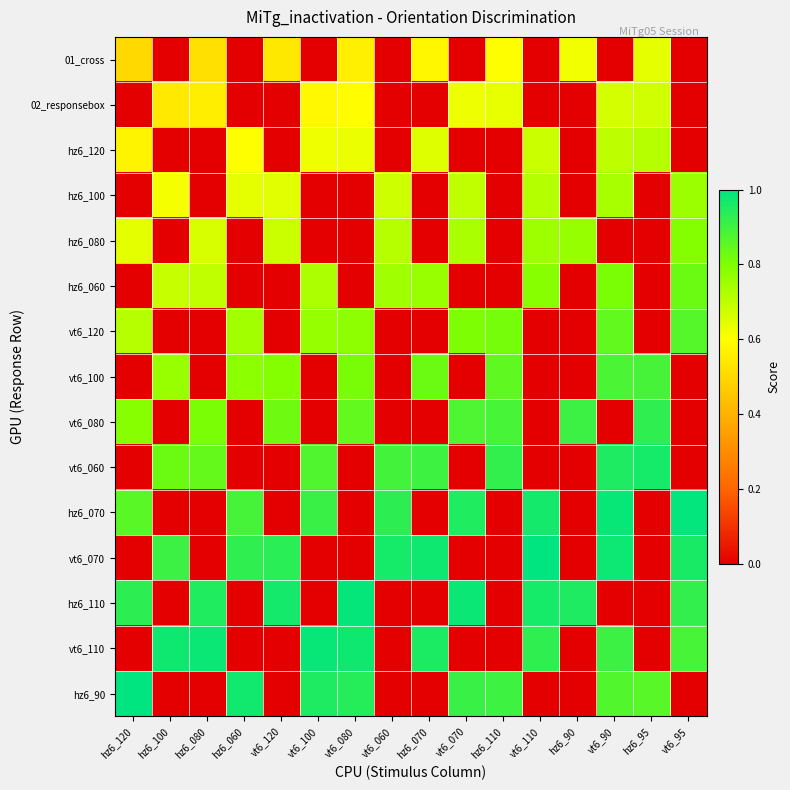

Which has a higher value, hz6_080 or hz6_060?

hz6_080